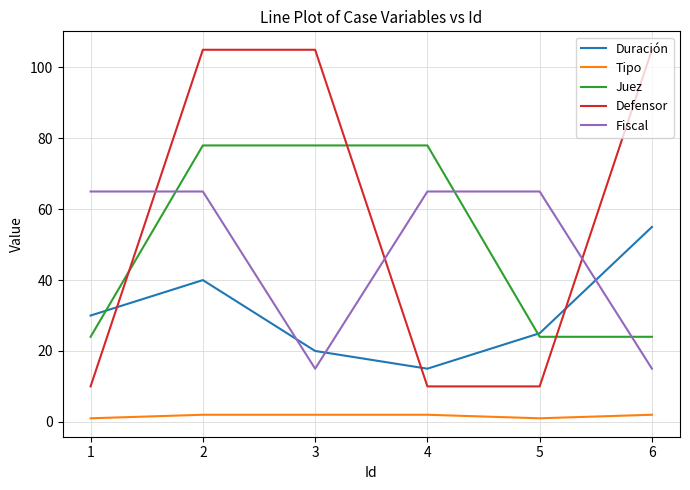

True or false: Tipo and Juez cross at least once.

False